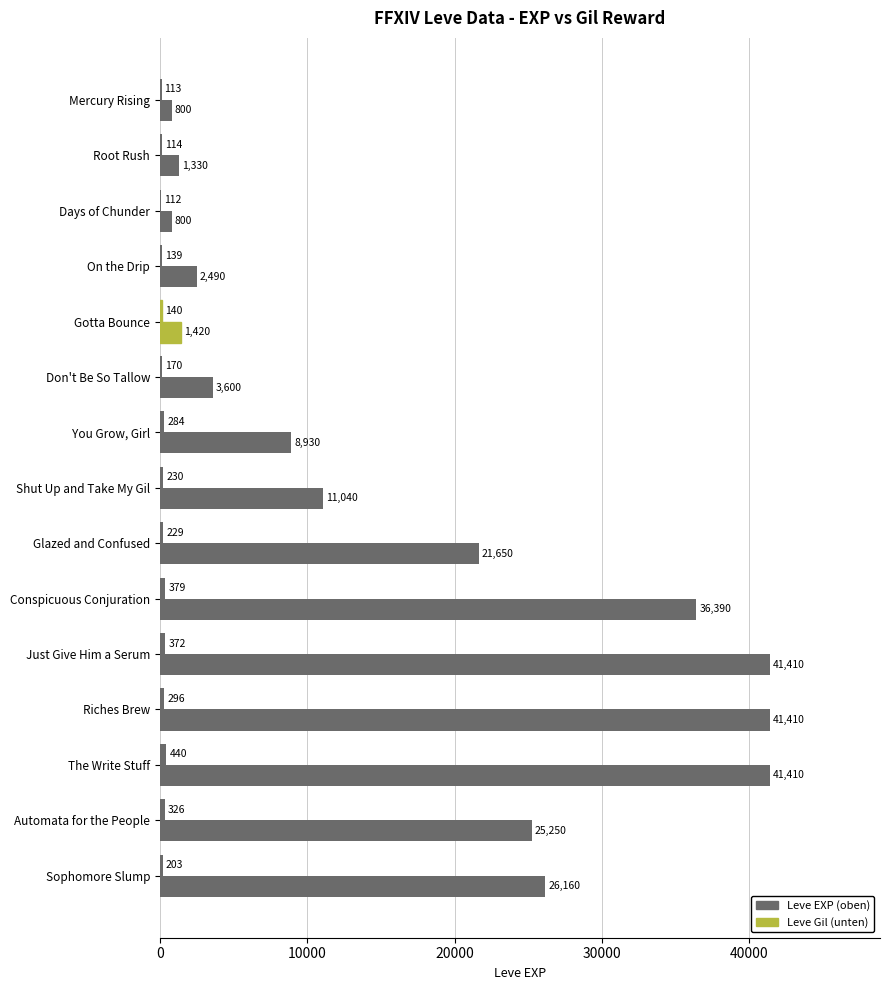

Which series has the largest total across all categories?

Leve EXP (oben)